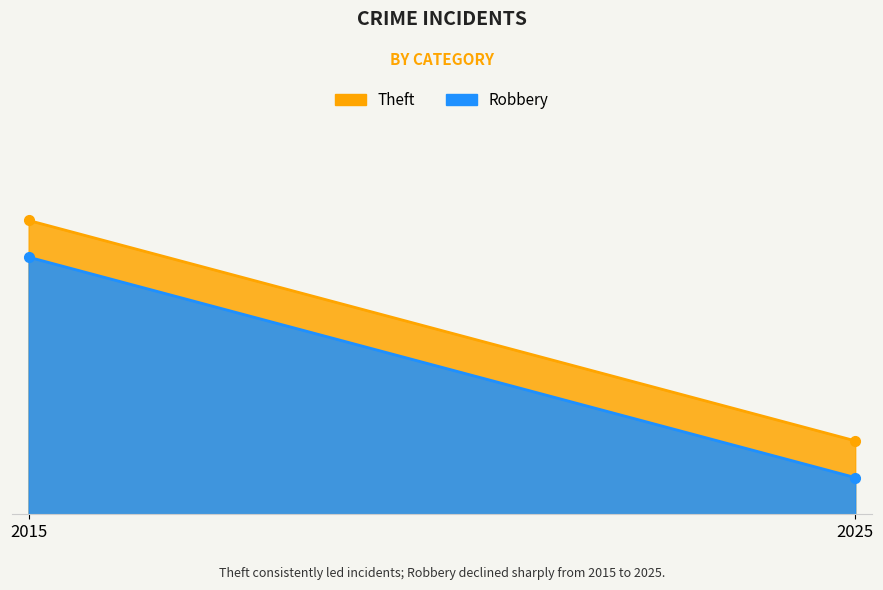

Reading left to right, transcribe all the data shown in this chart.

Theft: 2015=8	2025=2
Robbery: 2015=7	2025=1